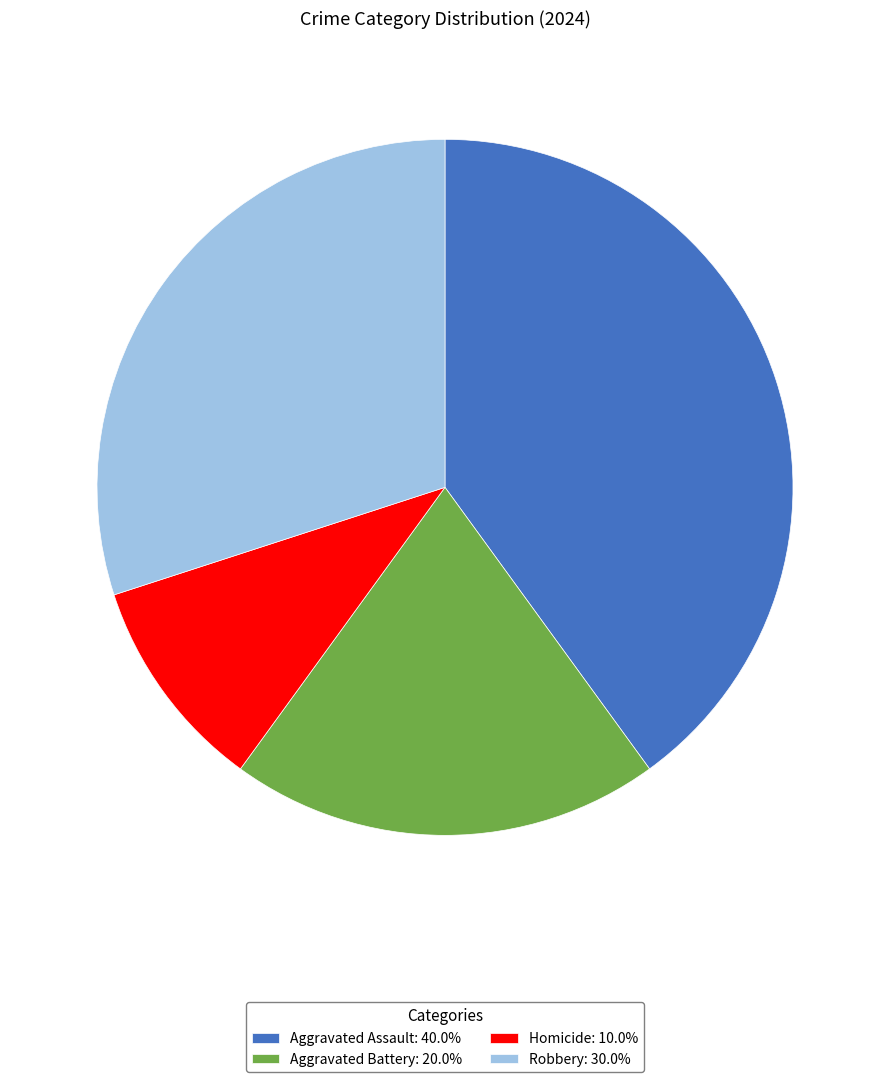

Is the sum of Aggravated Assault and Aggravated Battery greater than half?

Yes